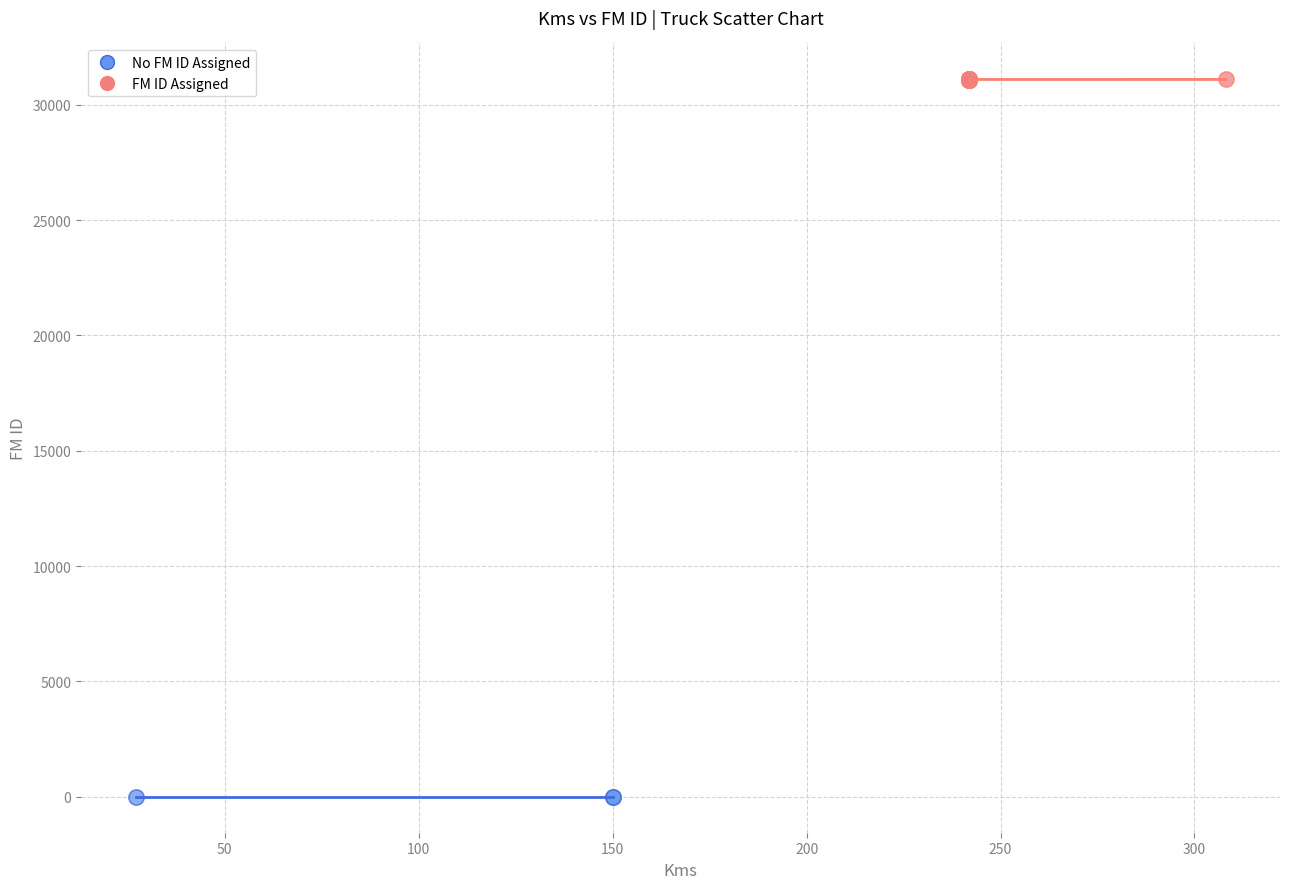

Which series reaches the maximum Y coordinate?

FM ID Assigned